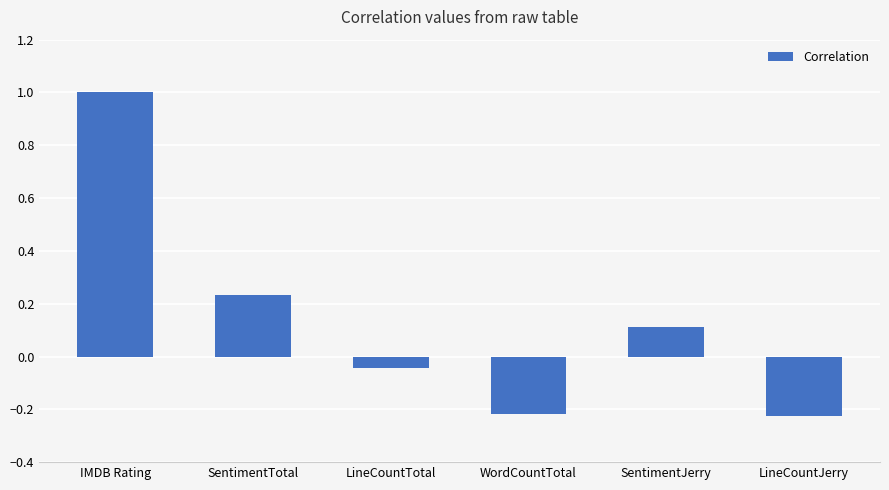

What is the difference between the values at WordCountTotal and SentimentTotal?

0.5